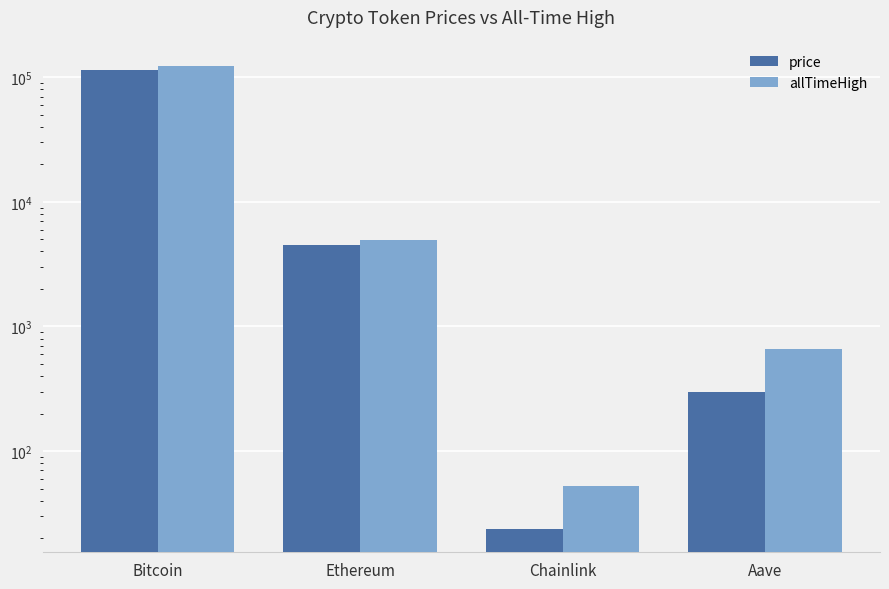

Which series has the widest spread of values?

allTimeHigh